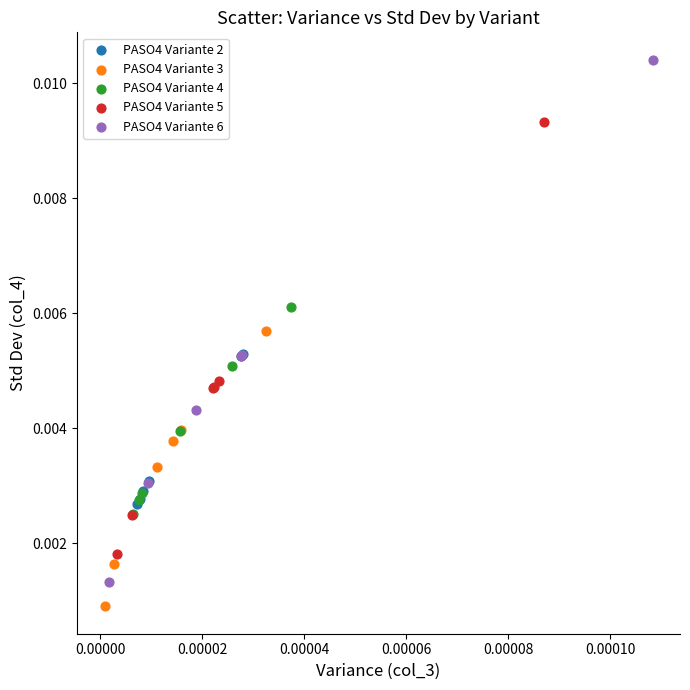

What are all the series names shown in the legend?

PASO4 Variante 2, PASO4 Variante 3, PASO4 Variante 4, PASO4 Variante 5, PASO4 Variante 6